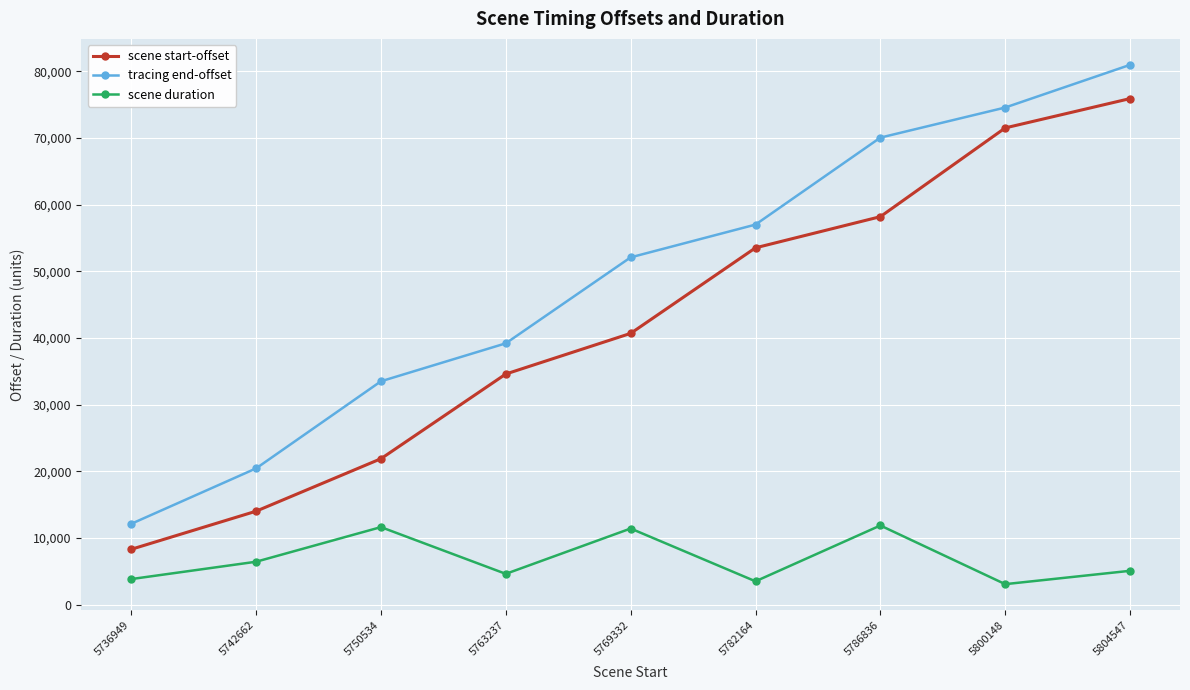

Where is scene duration nearest to the value 7458?

5742662